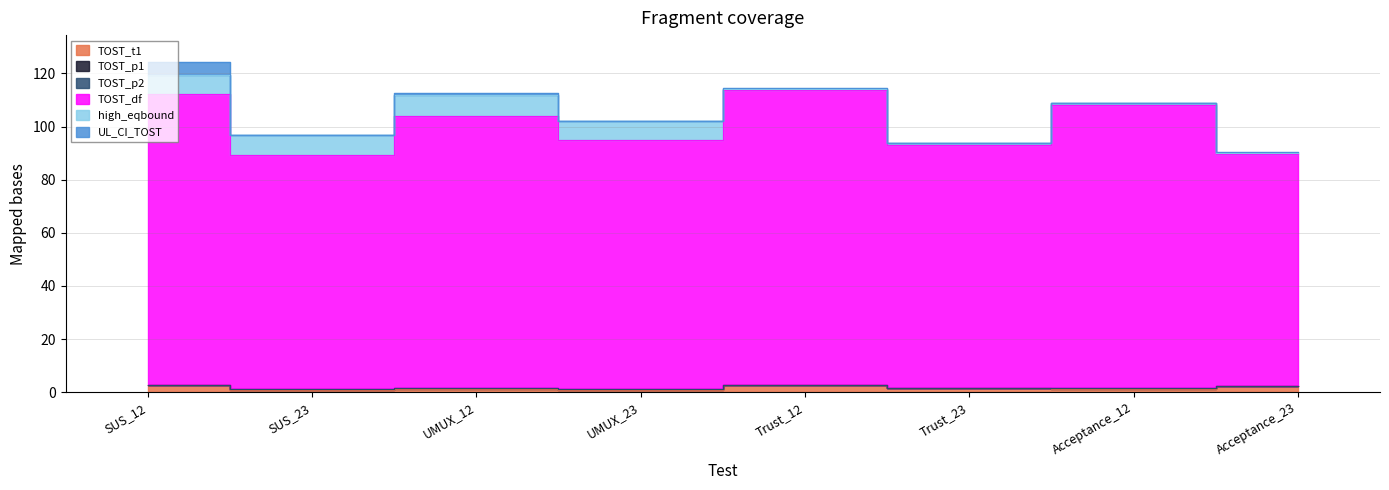

What is the difference between the highest and lowest values at SUS_12?

109.4